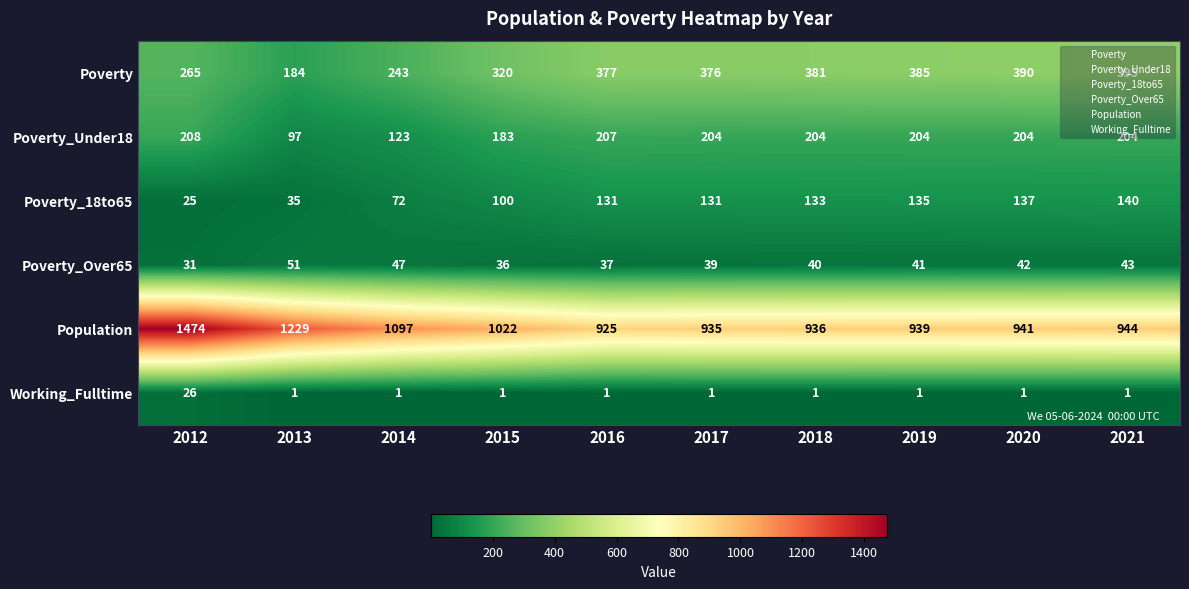

What is the sum of all Poverty values?

3316